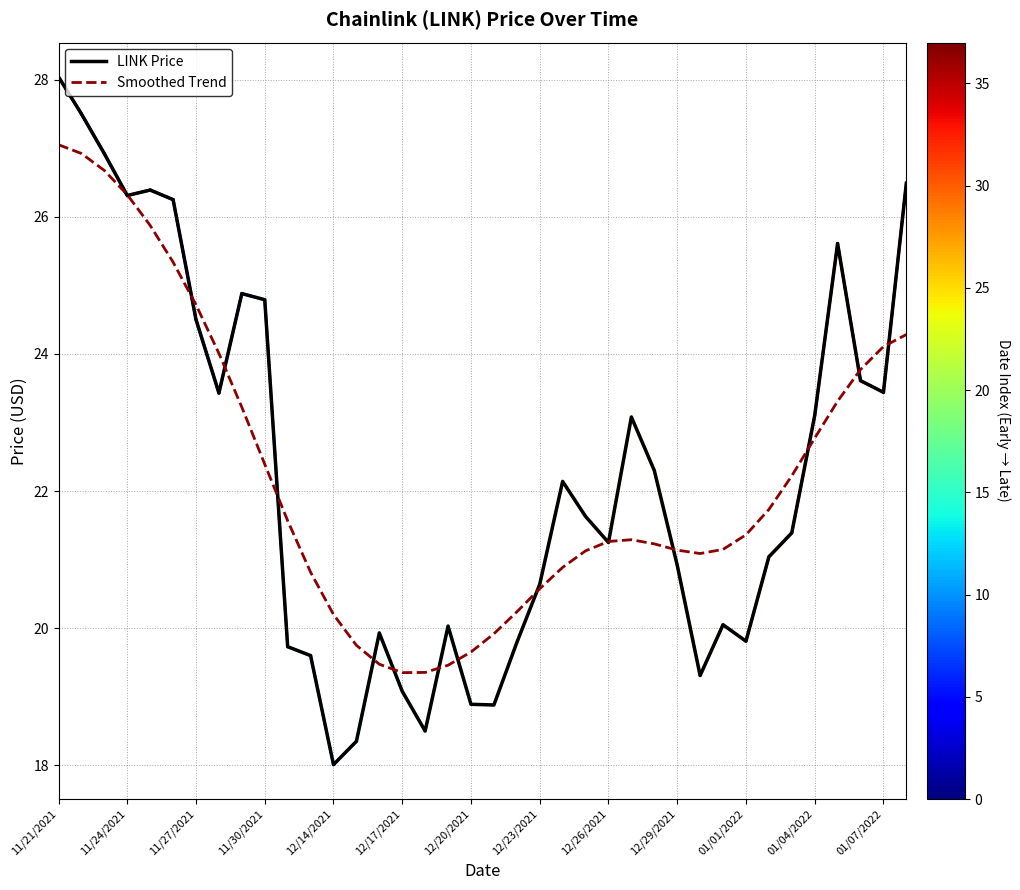

Rank the series by their maximum value, from highest to lowest.

LINK Price, Smoothed Trend